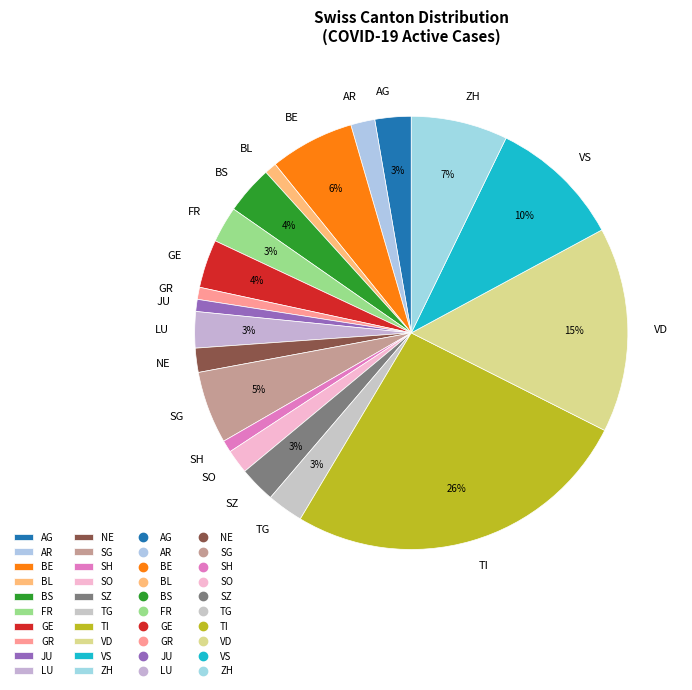

Which has a higher value, BS or ZH?

ZH